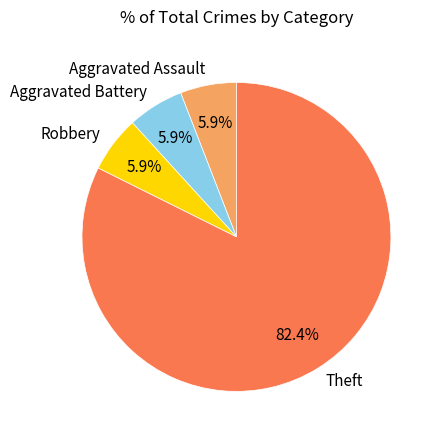

Count the number of slices in the pie.

4